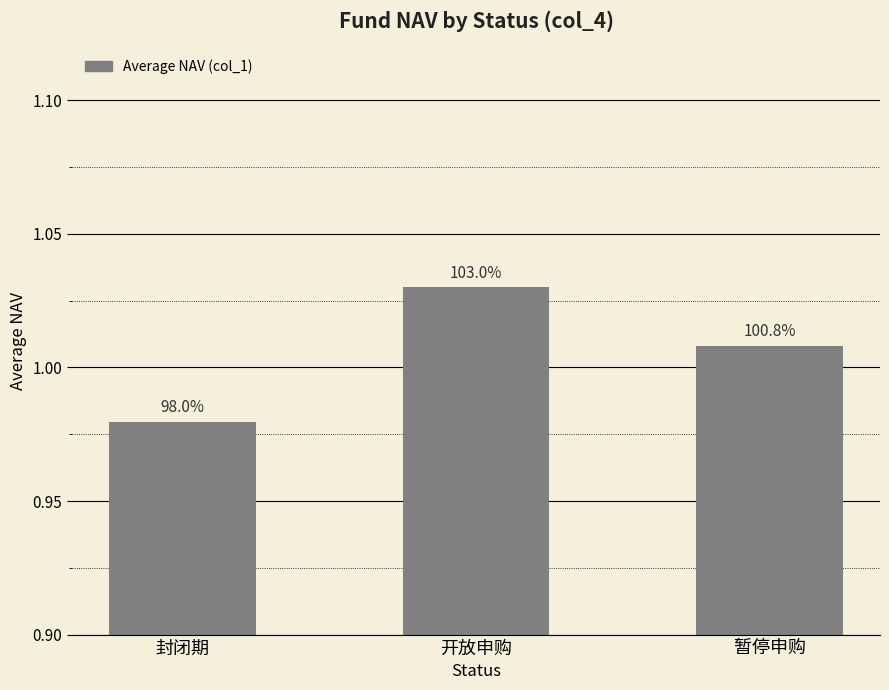

Is it true that the value at 暂停申购 is 0.3?

False